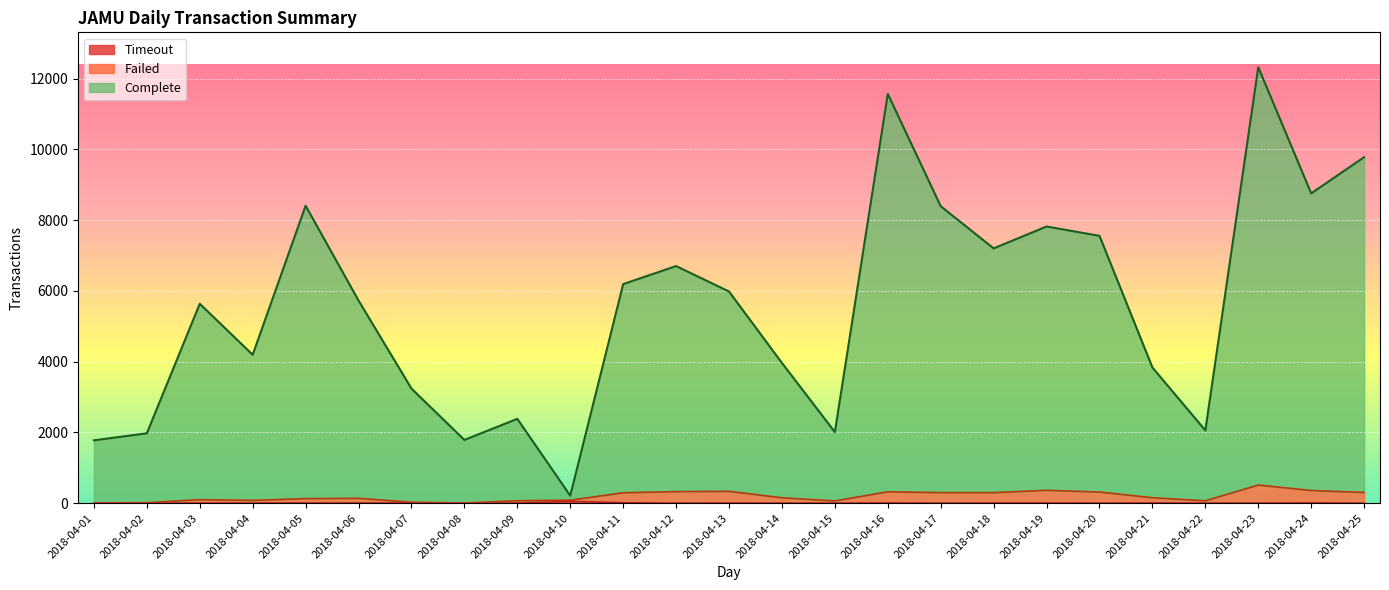

How many values in the Failed series exceed 152?

12